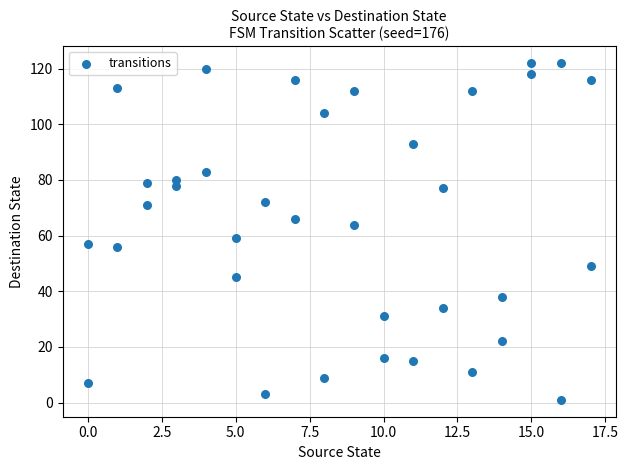

What is the range of X values (max minus min)?

17